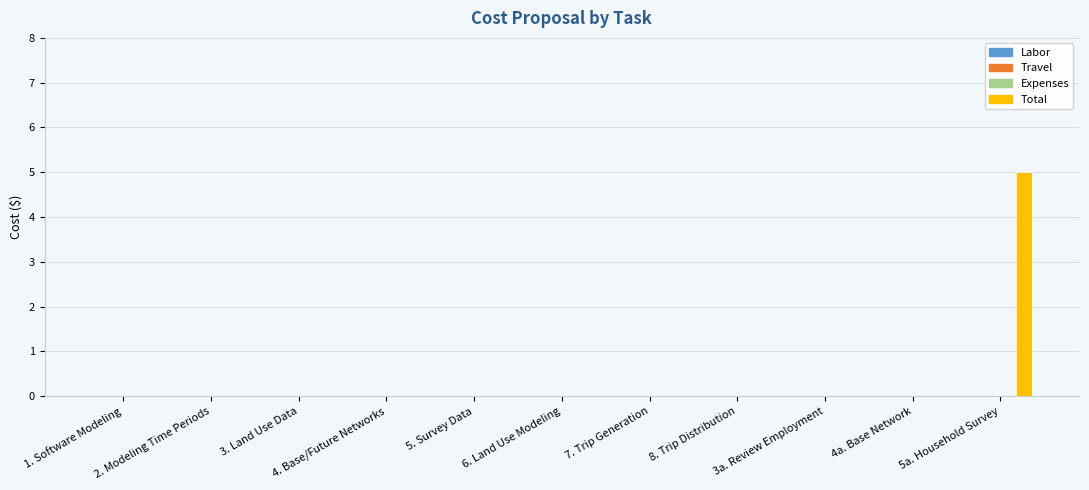

What is the sum of all values?

5